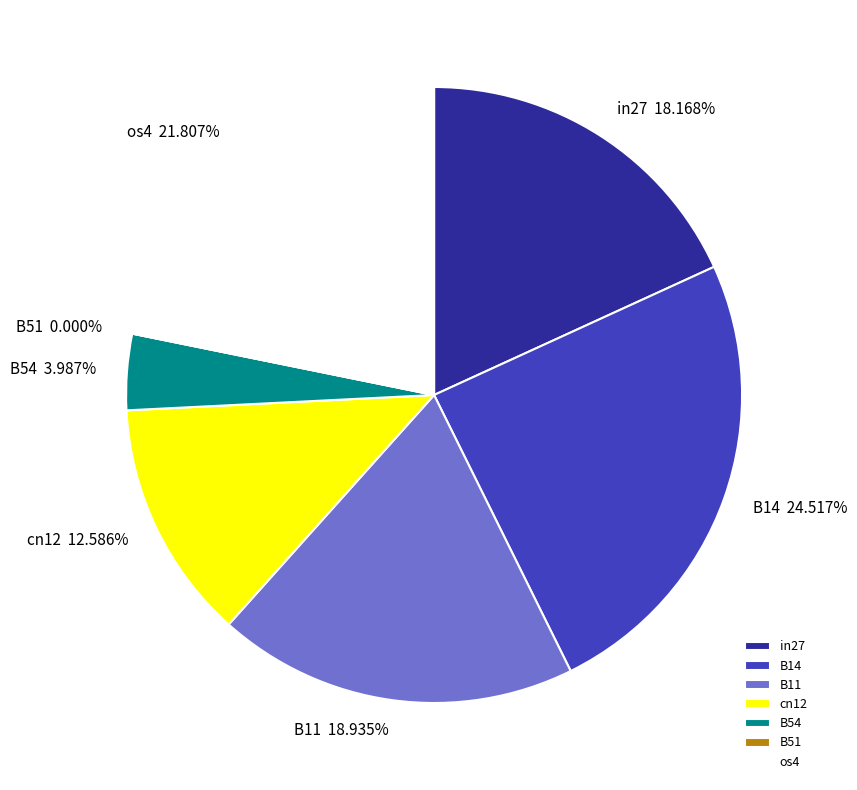

What is the largest slice in the pie chart?

B14